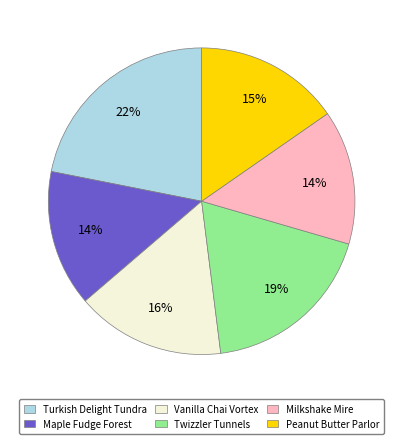

Which category has the biggest portion of the pie?

Turkish Delight Tundra